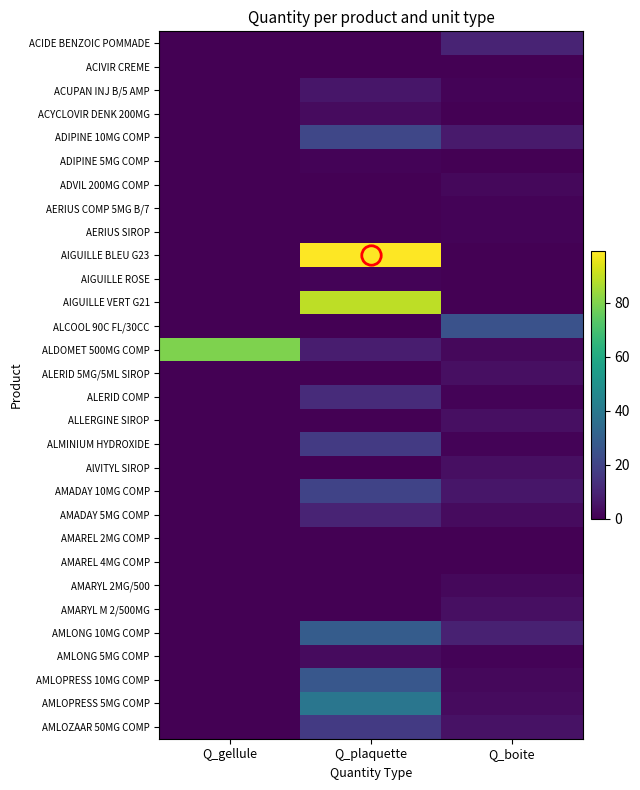

Reading left to right, extract all data points from this chart.

ACIDE BENZOIC POMMADE: Q_gellule=0	Q_plaquette=0	Q_boite=10
ACIVIR CREME: Q_gellule=0	Q_plaquette=0	Q_boite=0
ACUPAN INJ B/5 AMP: Q_gellule=0	Q_plaquette=6	Q_boite=1
ACYCLOVIR DENK 200MG: Q_gellule=0	Q_plaquette=3	Q_boite=0
ADIPINE 10MG COMP: Q_gellule=0	Q_plaquette=21	Q_boite=7
ADIPINE 5MG COMP: Q_gellule=0	Q_plaquette=1	Q_boite=0
ADVIL 200MG COMP: Q_gellule=0	Q_plaquette=0	Q_boite=2
AERIUS COMP 5MG B/7: Q_gellule=0	Q_plaquette=0	Q_boite=1
AERIUS SIROP: Q_gellule=0	Q_plaquette=0	Q_boite=1
AIGUILLE BLEU G23: Q_gellule=0	Q_plaquette=99	Q_boite=0
AIGUILLE ROSE: Q_gellule=0	Q_plaquette=1	Q_boite=0
AIGUILLE VERT G21: Q_gellule=0	Q_plaquette=89	Q_boite=0
ALCOOL 90C FL/30CC: Q_gellule=0	Q_plaquette=0	Q_boite=25
ALDOMET 500MG COMP: Q_gellule=80	Q_plaquette=8	Q_boite=2
ALERID 5MG/5ML SIROP: Q_gellule=0	Q_plaquette=0	Q_boite=4
ALERID COMP: Q_gellule=0	Q_plaquette=12	Q_boite=1
ALLERGINE SIROP: Q_gellule=0	Q_plaquette=0	Q_boite=4
ALMINIUM HYDROXIDE: Q_gellule=0	Q_plaquette=17	Q_boite=1
AlVITYL SIROP: Q_gellule=0	Q_plaquette=0	Q_boite=4
AMADAY 10MG COMP: Q_gellule=0	Q_plaquette=20	Q_boite=6
AMADAY 5MG COMP: Q_gellule=0	Q_plaquette=10	Q_boite=3
AMAREL 2MG COMP: Q_gellule=0	Q_plaquette=0	Q_boite=0
AMAREL 4MG COMP: Q_gellule=0	Q_plaquette=0	Q_boite=0
AMARYL 2MG/500: Q_gellule=0	Q_plaquette=0	Q_boite=2
AMARYL M 2/500MG: Q_gellule=0	Q_plaquette=0	Q_boite=4
AMLONG 10MG COMP: Q_gellule=0	Q_plaquette=29	Q_boite=9
AMLONG 5MG COMP: Q_gellule=0	Q_plaquette=3	Q_boite=1
AMLOPRESS 10MG COMP: Q_gellule=0	Q_plaquette=27	Q_boite=2
AMLOPRESS 5MG COMP: Q_gellule=0	Q_plaquette=39	Q_boite=3
AMLOZAAR 50MG COMP: Q_gellule=0	Q_plaquette=17	Q_boite=5